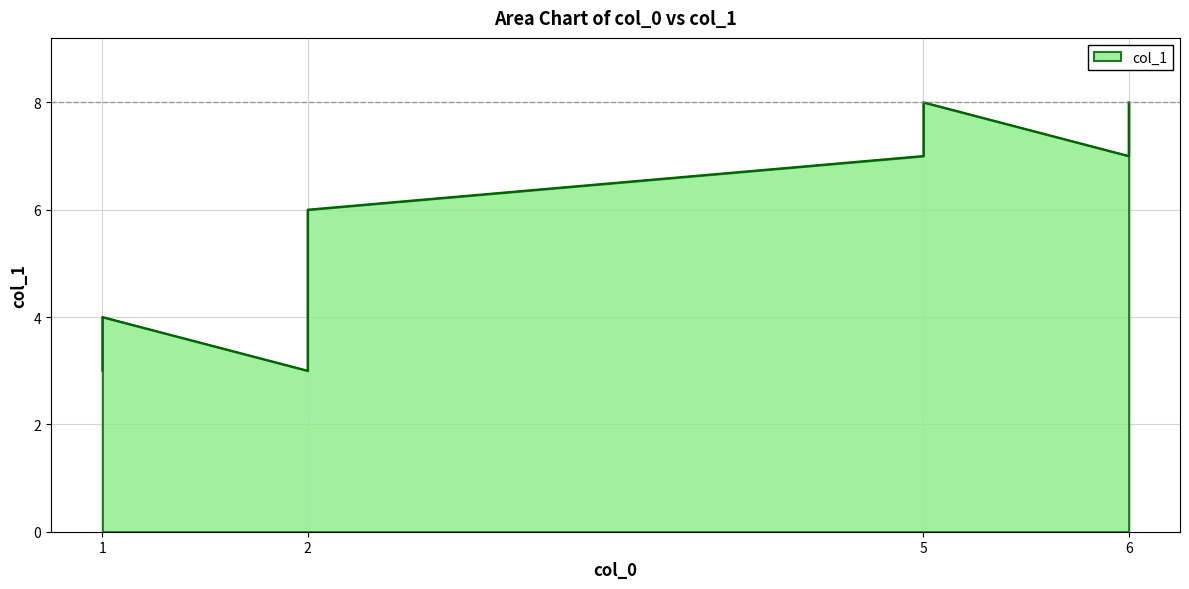

True or false: the data has more than 0 interior local peaks.

True